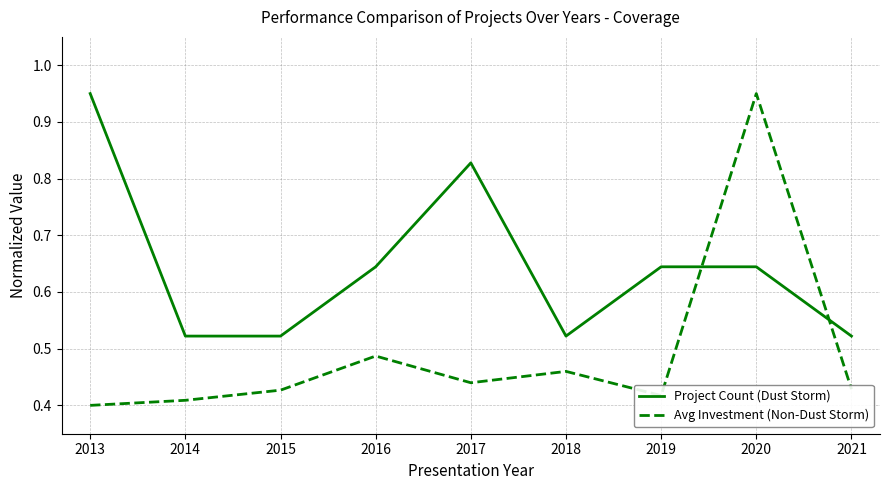

At 2021, list the series in order from largest to smallest.

Project Count (Dust Storm), Avg Investment (Non-Dust Storm)